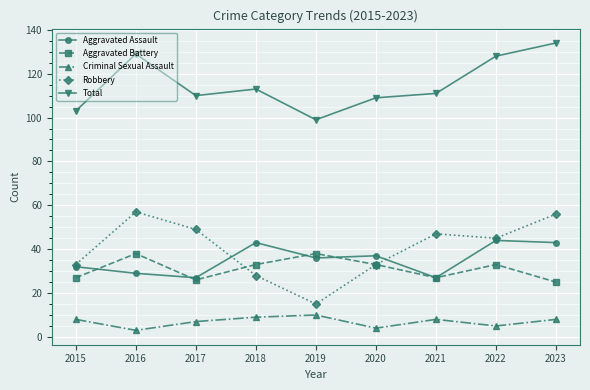

Count the number of data series in this chart.

5